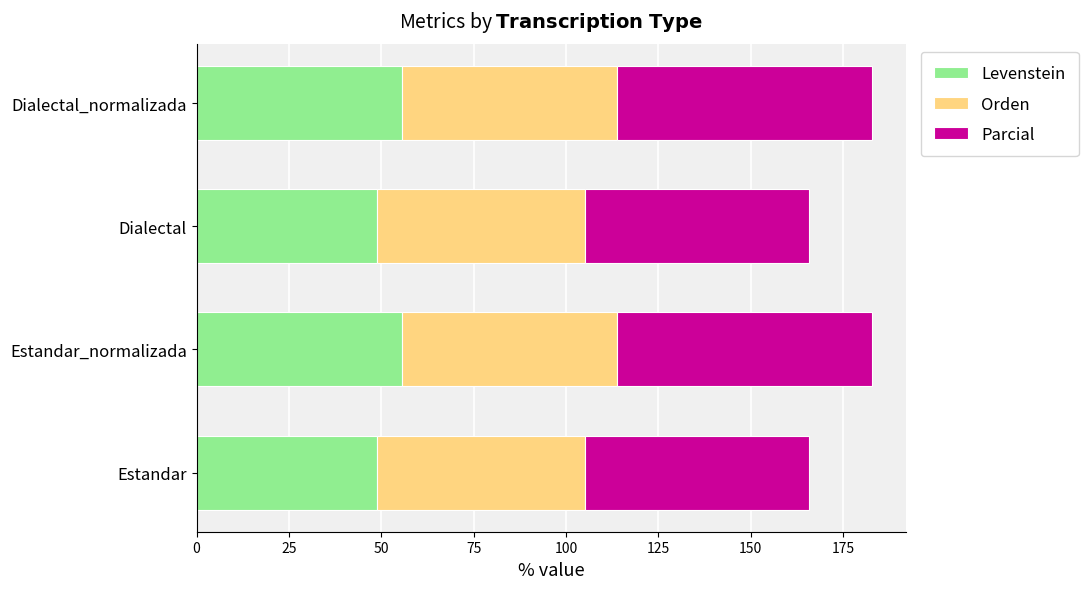

True or false: Levenstein has a value of 93.6 at Dialectal_normalizada.

False